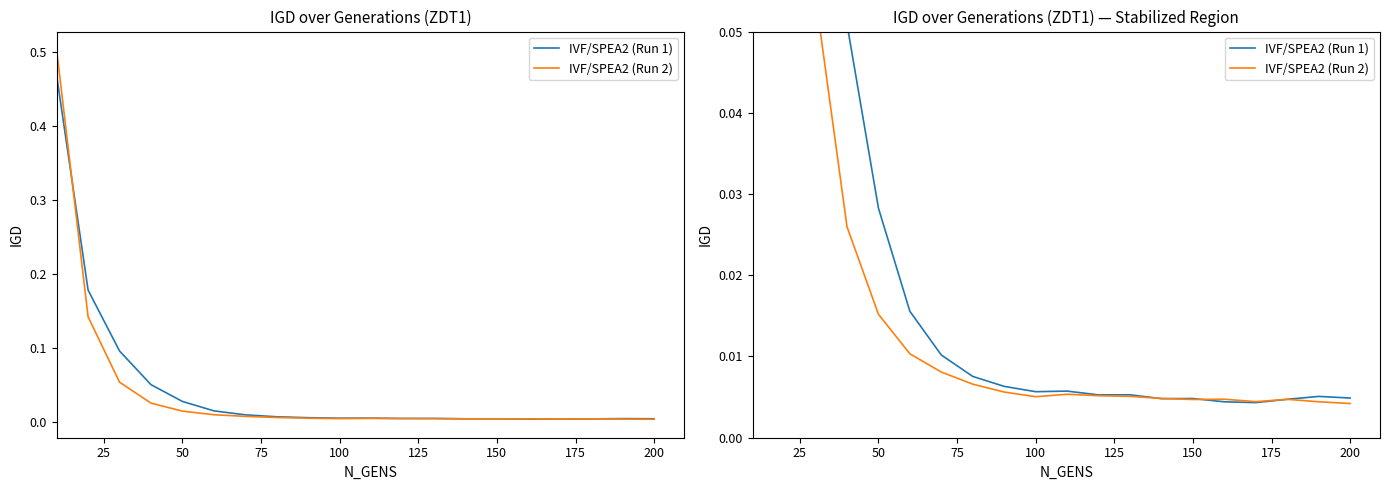

What is the highest value of the IVF/SPEA2 (Run 1) series?

0.5